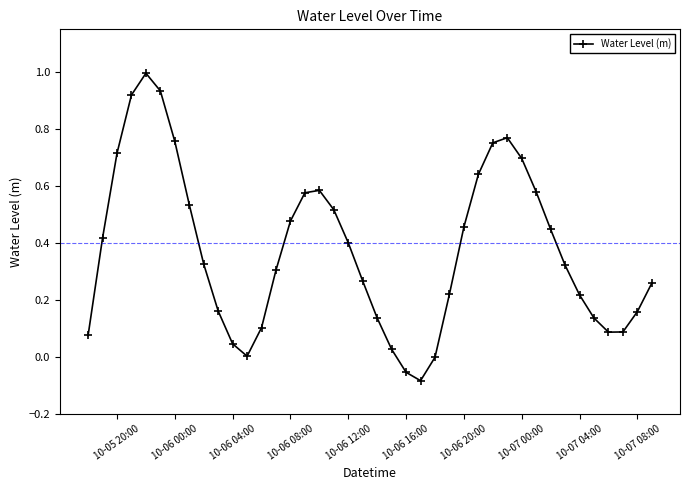

How many interior local peaks (higher than both neighbors) does the data have?

3